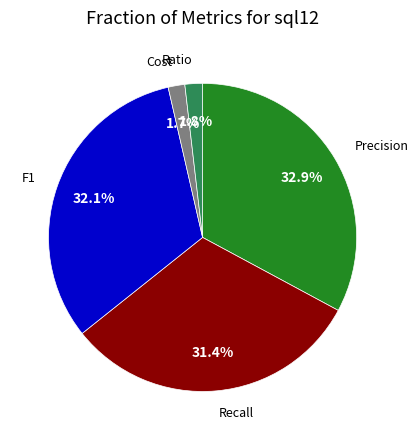

Does Ratio account for over 50% of the chart?

No